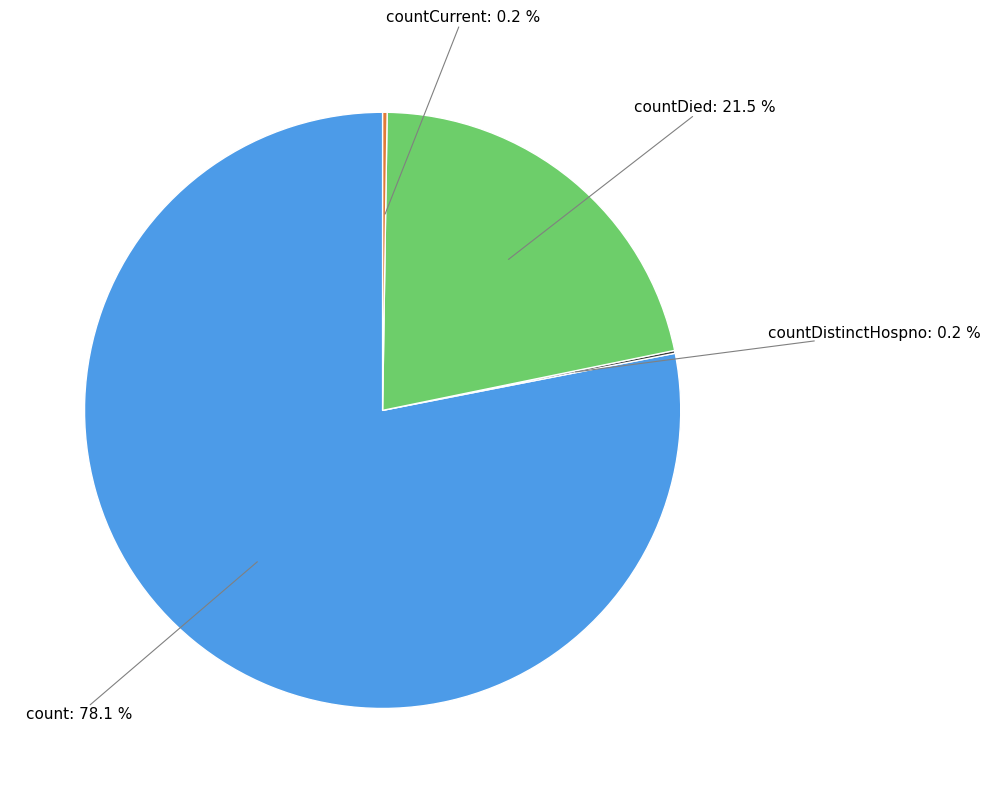

Is there any slice that represents more than half of the pie?

Yes